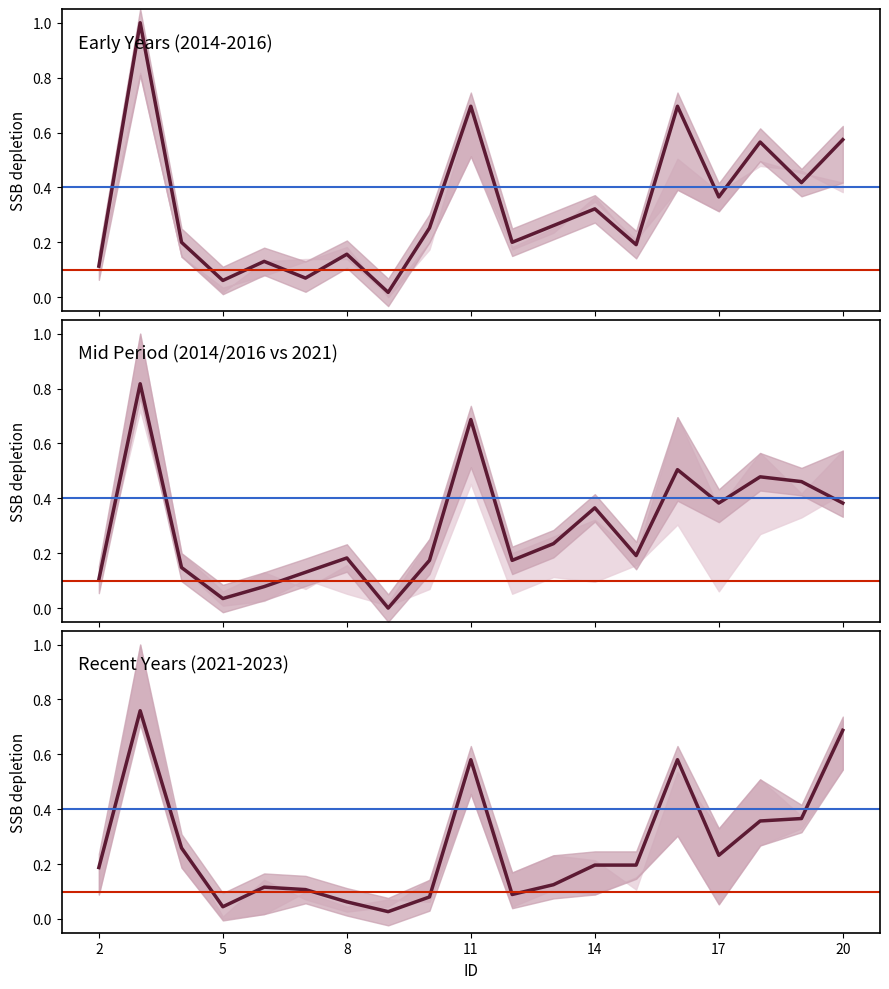

How many data points in y_2015 are above 0?

18